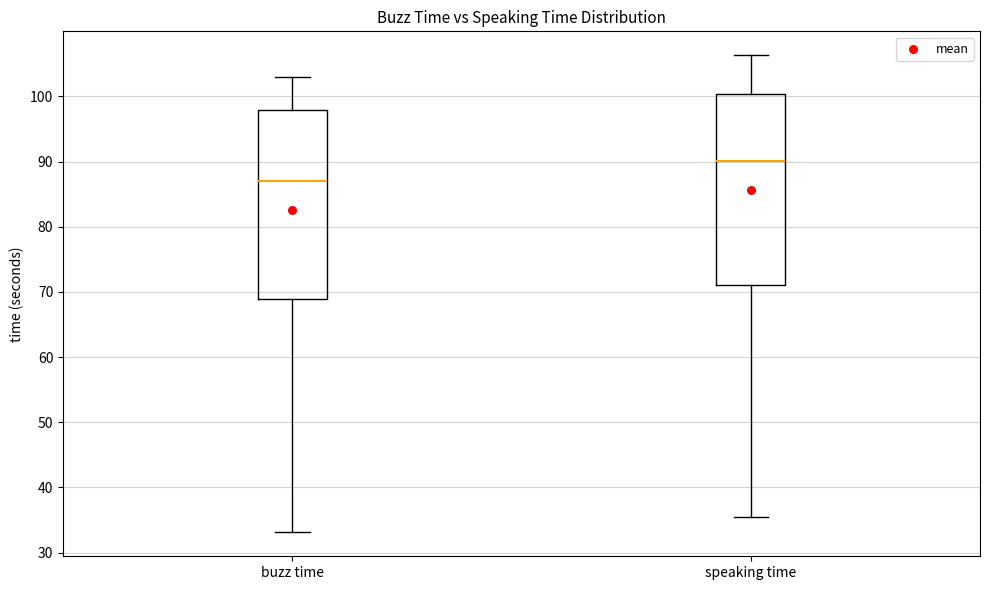

Where does the upper whisker of the box for buzz time end on the y-axis? The values are not printed on the chart, so give them approximately, as read against the axis.

103